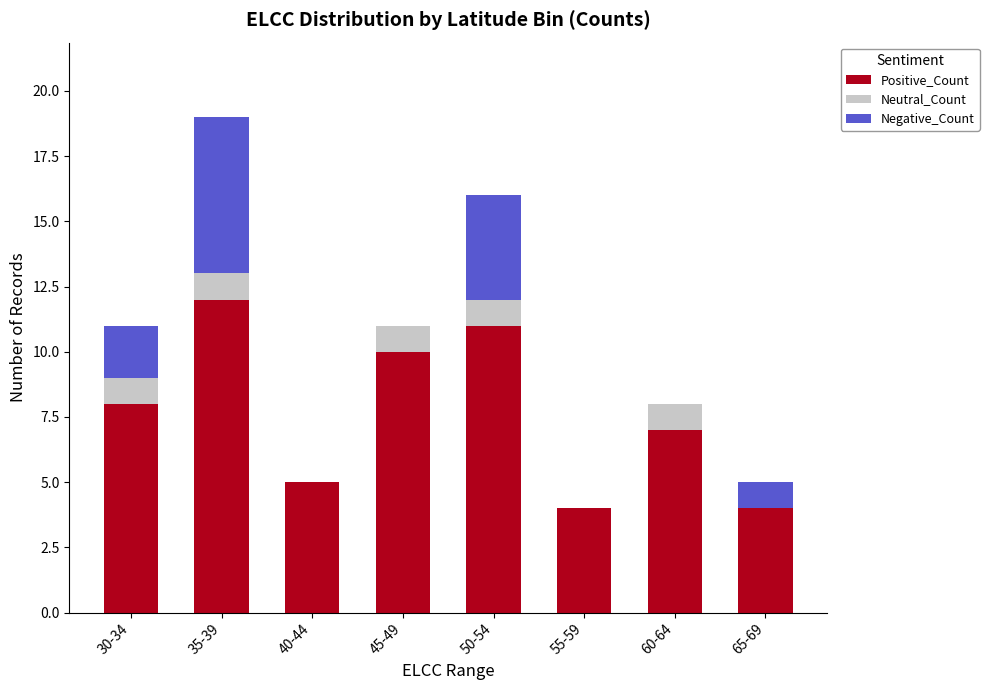

Are the bars horizontal?

No